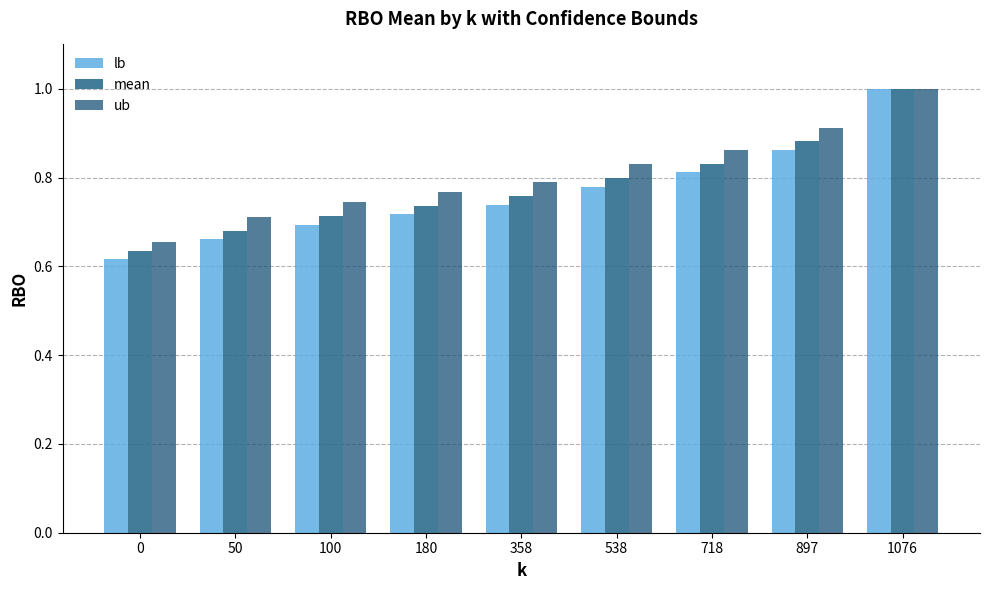

Is the value of mean at 897 greater than the value of lb at 358?

Yes